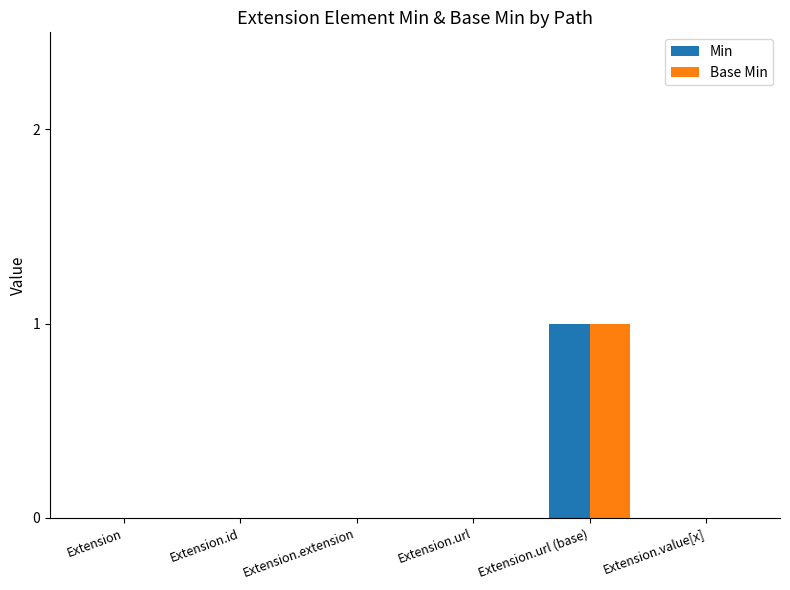

The value of Min at Extension.url (base) is 1. True or false?

True